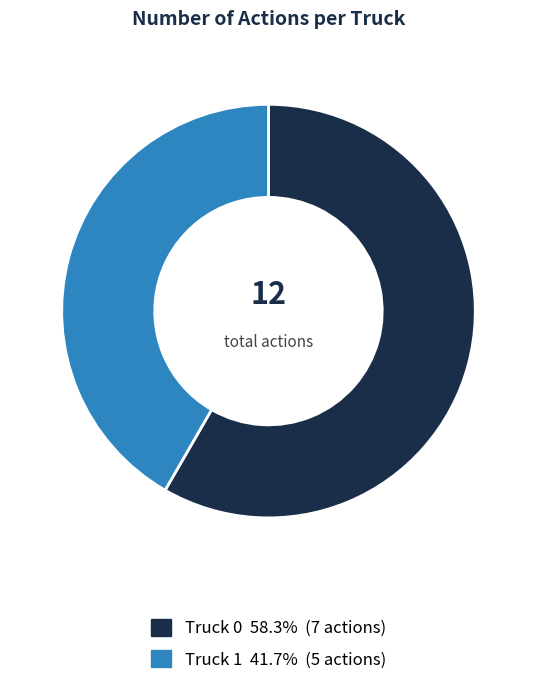

Is it true that Truck 0 is 46% of the pie?

False